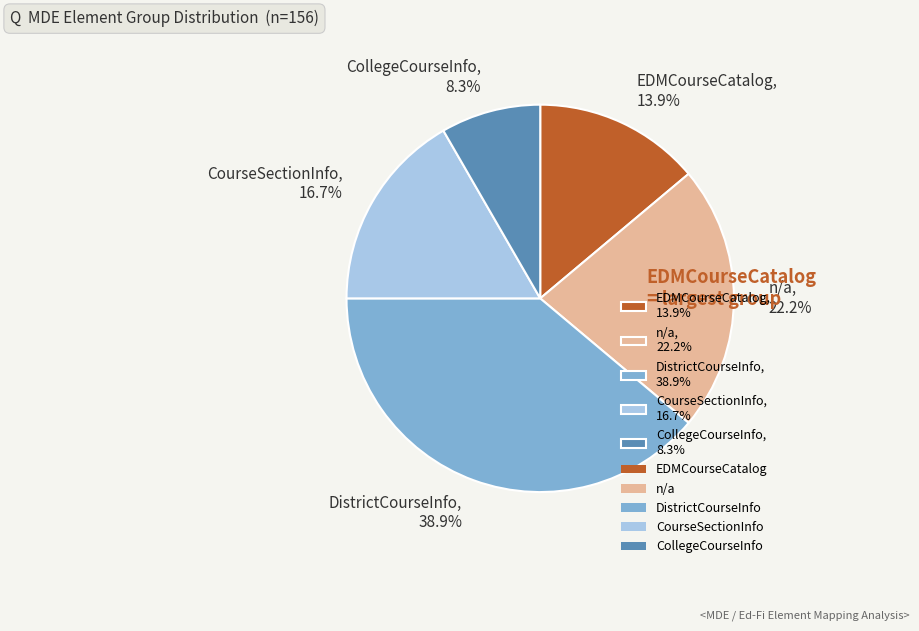

Is there any slice that represents more than half of the pie?

No